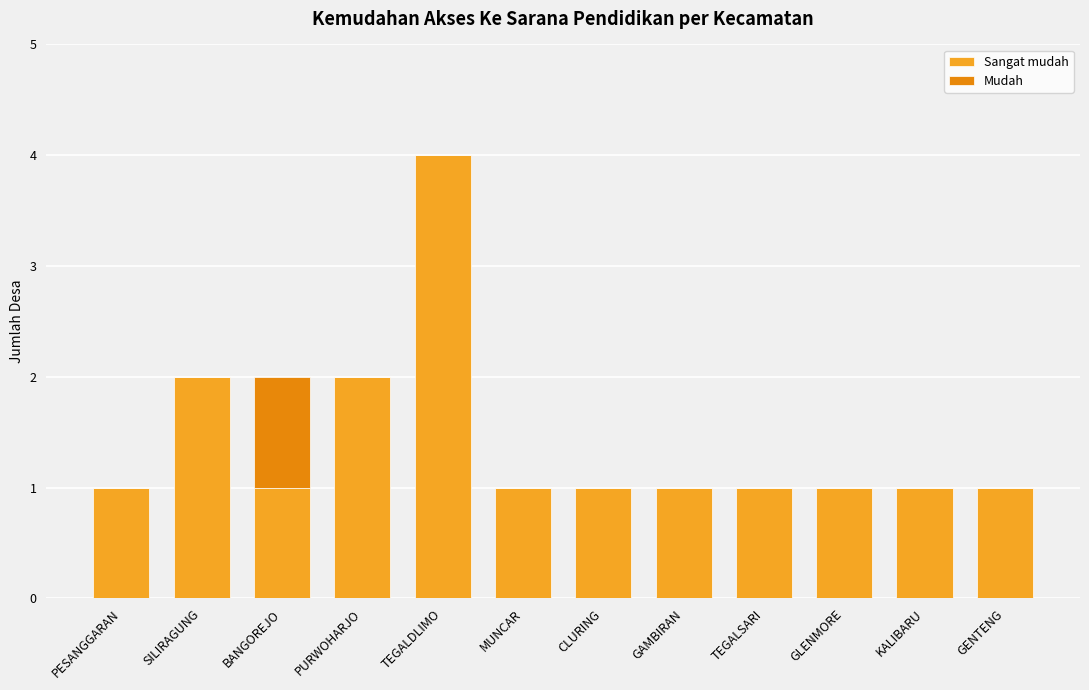

What is the sum of all Sangat mudah values?

17